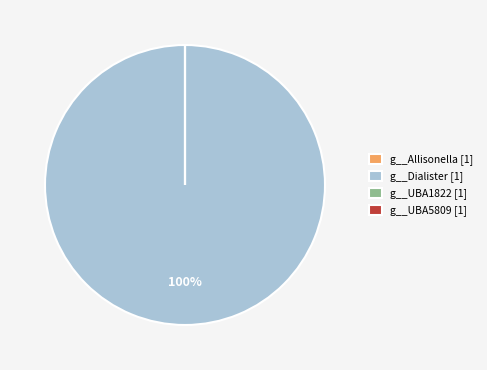

To the nearest percent, what portion does g__Dialister [1] represent?

100%